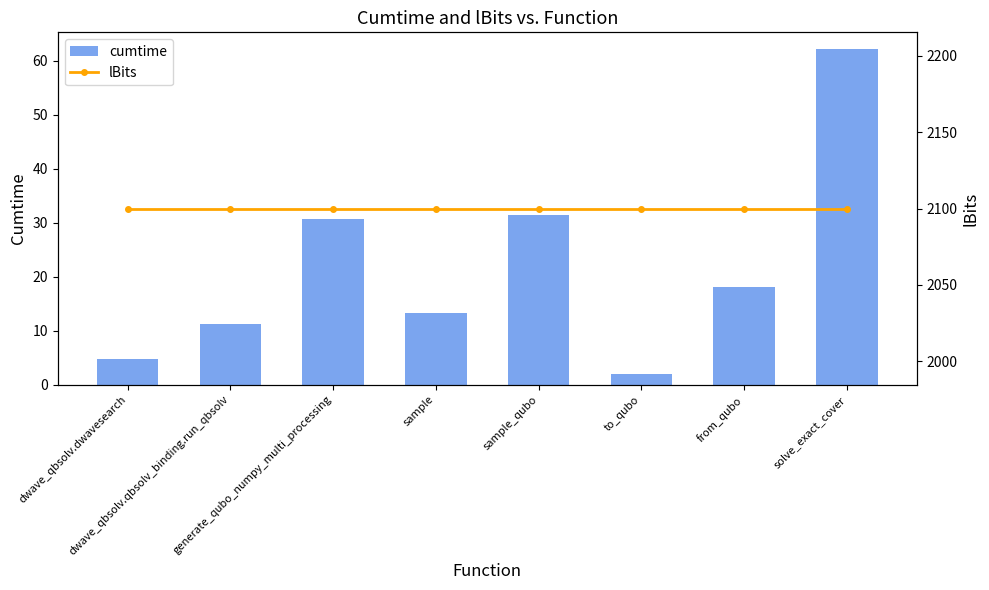

What position from the right is dwave_qbsolv.qbsolv_binding.run_qbsolv?

7